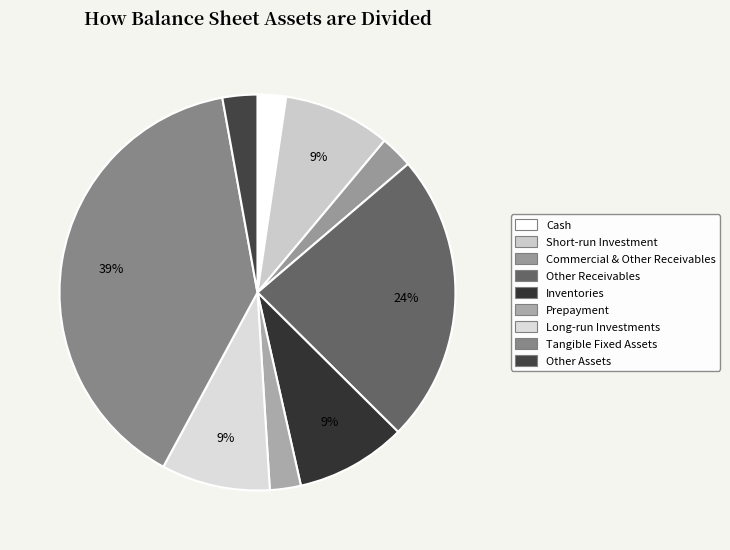

How many segments does this pie chart have?

9